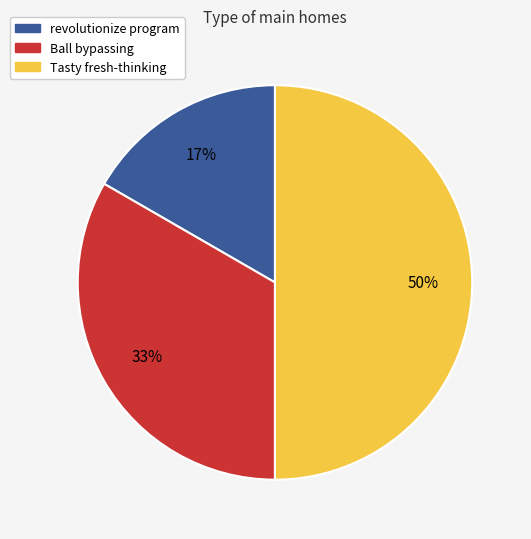

To the nearest percent, what is the average slice percentage?

33%